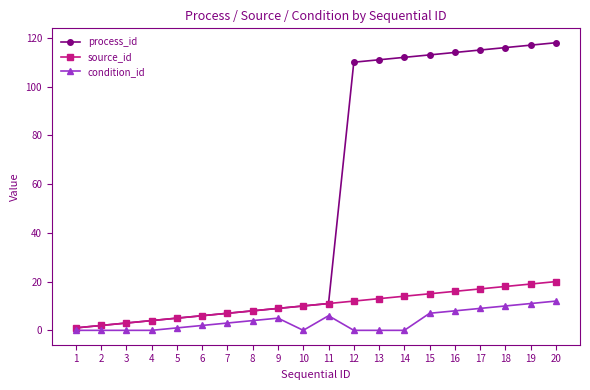

Is the value of process_id at 18 greater than the value of condition_id at 1?

Yes